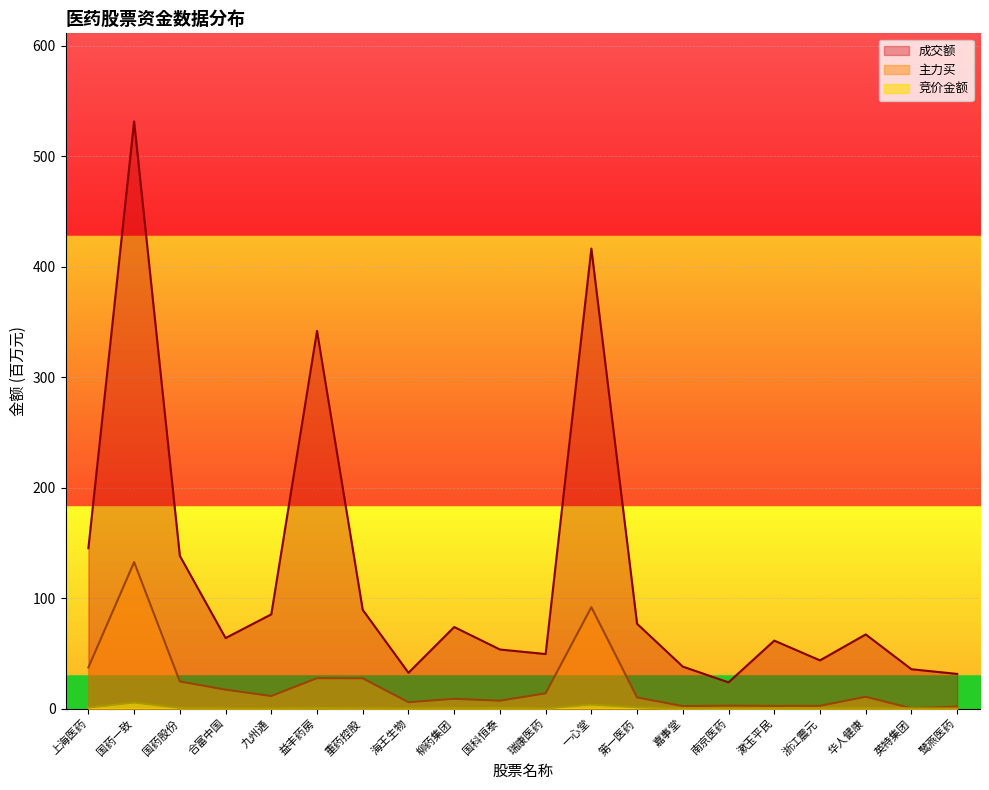

Between 国科恒泰 and 海王生物, which is larger?

国科恒泰